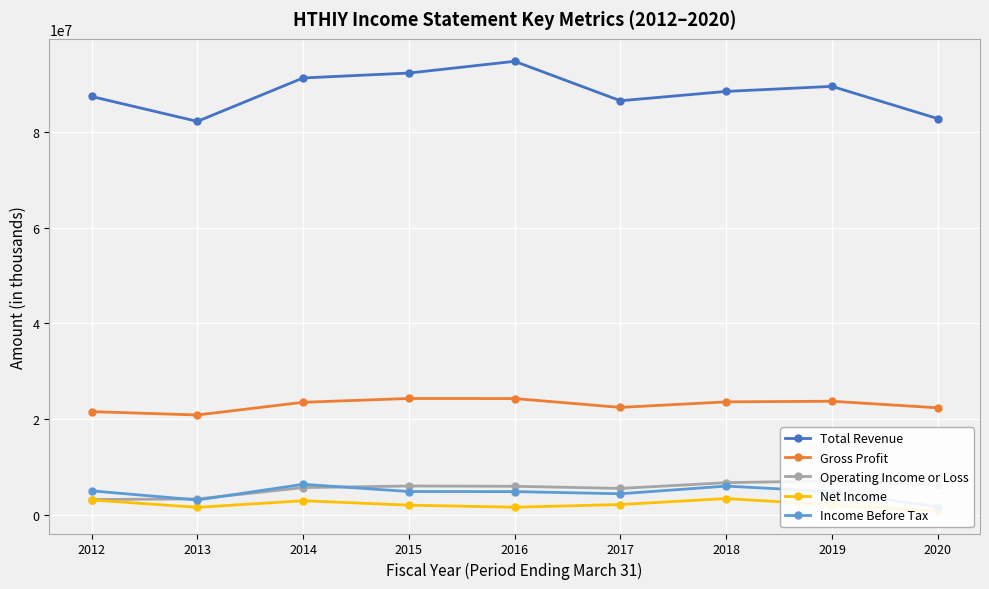

Which series changed the most between 2013 and 2015?

Total Revenue